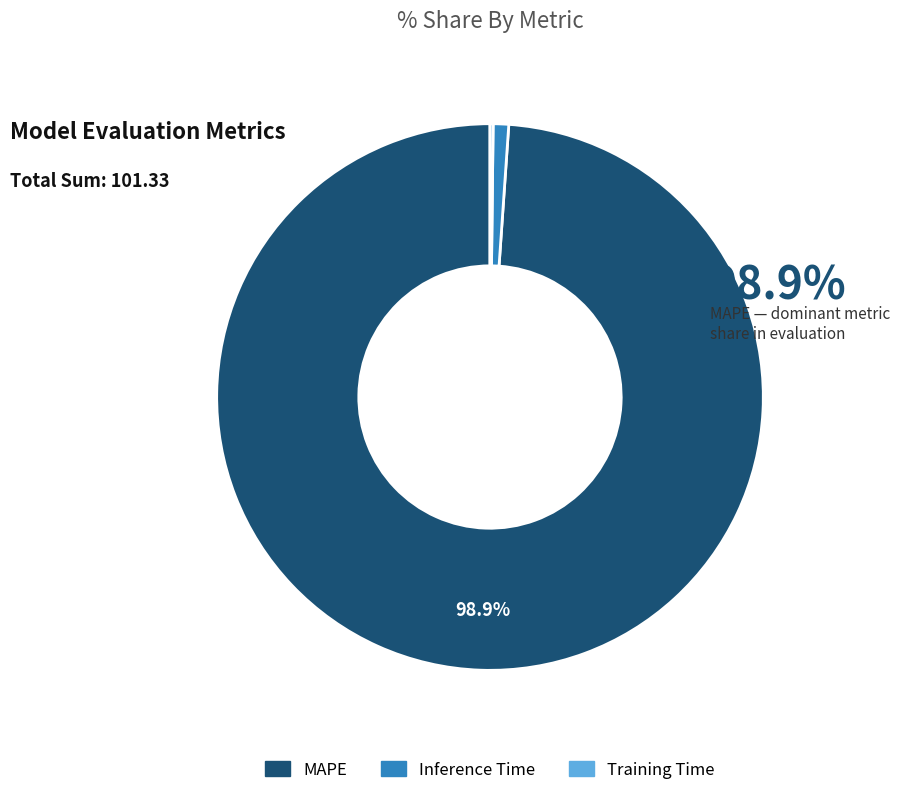

Does MAPE represent more than half of the total?

Yes